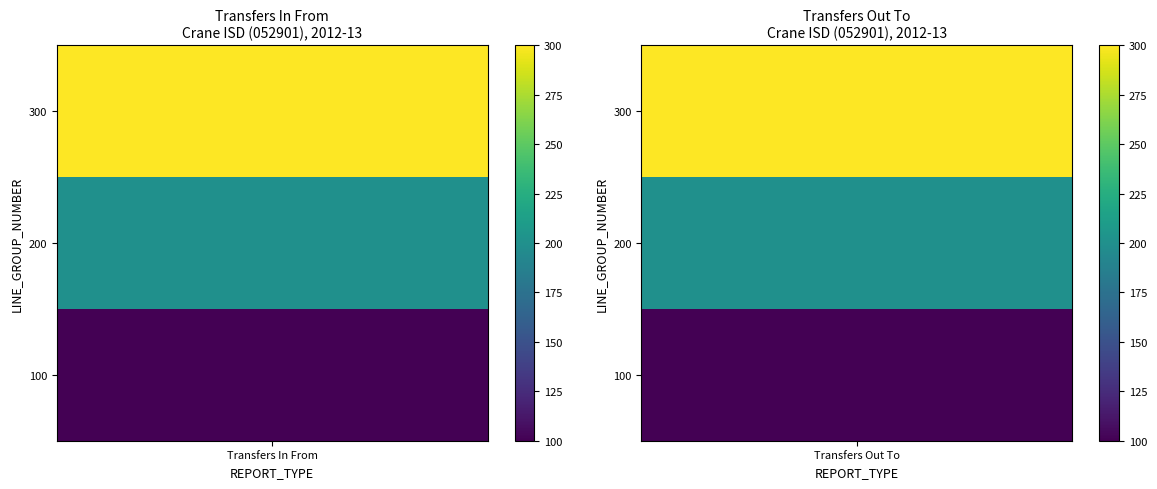

Reading left to right, extract all data points from this chart.

Transfers In From: 100=100	200=200	300=300
Transfers Out To: 100=100	200=200	300=300